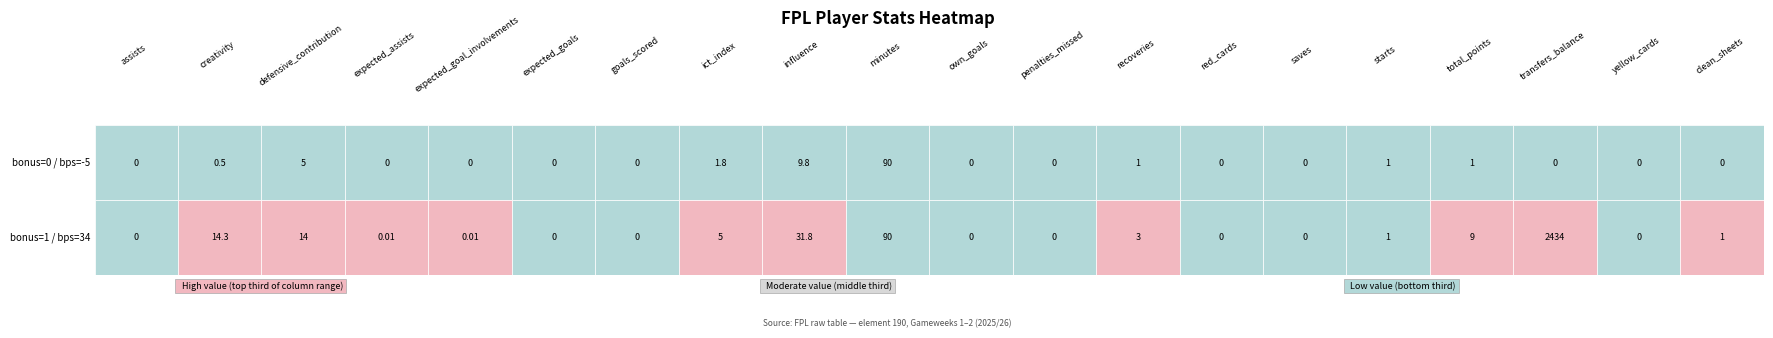

Which series has the largest total across all categories?

bonus=1 / bps=34